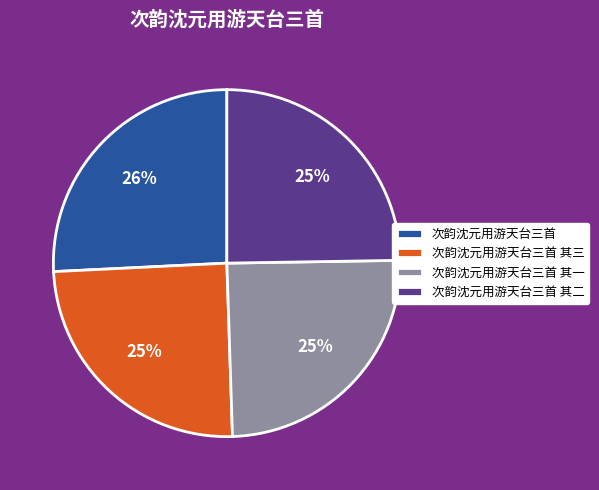

What percentage is the 次韵沈元用游天台三首 slice, to the nearest percent?

26%